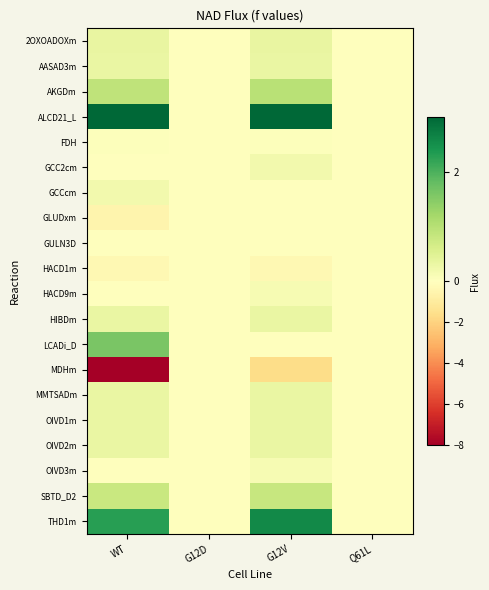

Reading left to right, transcribe all the data shown in this chart.

2OXOADOXm: WT=0.4	G12D=0.0	G12V=0.4	Q61L=0.0
AASAD3m: WT=0.3	G12D=0.0	G12V=0.3	Q61L=0.0
AKGDm: WT=0.9	G12D=0.0	G12V=1.0	Q61L=0.0
ALCD21_L: WT=3.5	G12D=0.0	G12V=4.2	Q61L=0.0
FDH: WT=0.0	G12D=0.0	G12V=0.0	Q61L=0.0
GCC2cm: WT=0.0	G12D=0.0	G12V=0.2	Q61L=0.0
GCCcm: WT=0.2	G12D=0.0	G12V=0.0	Q61L=0.0
GLUDxm: WT=-0.5	G12D=0.0	G12V=0.0	Q61L=0.0
GULN3D: WT=0.0	G12D=0.0	G12V=0.0	Q61L=0.0
HACD1m: WT=-0.4	G12D=0.0	G12V=-0.4	Q61L=0.0
HACD9m: WT=0.0	G12D=0.0	G12V=0.1	Q61L=0.0
HIBDm: WT=0.3	G12D=0.0	G12V=0.3	Q61L=0.0
LCADi_D: WT=1.6	G12D=0.0	G12V=0.0	Q61L=0.0
MDHm: WT=-8.0	G12D=0.0	G12V=-1.6	Q61L=0.0
MMTSADm: WT=0.3	G12D=0.0	G12V=0.3	Q61L=0.0
OIVD1m: WT=0.3	G12D=0.0	G12V=0.3	Q61L=0.0
OIVD2m: WT=0.3	G12D=0.0	G12V=0.3	Q61L=0.0
OIVD3m: WT=0.0	G12D=0.0	G12V=0.1	Q61L=0.0
SBTD_D2: WT=0.8	G12D=0.0	G12V=0.8	Q61L=0.0
THD1m: WT=2.3	G12D=0.0	G12V=2.6	Q61L=0.0